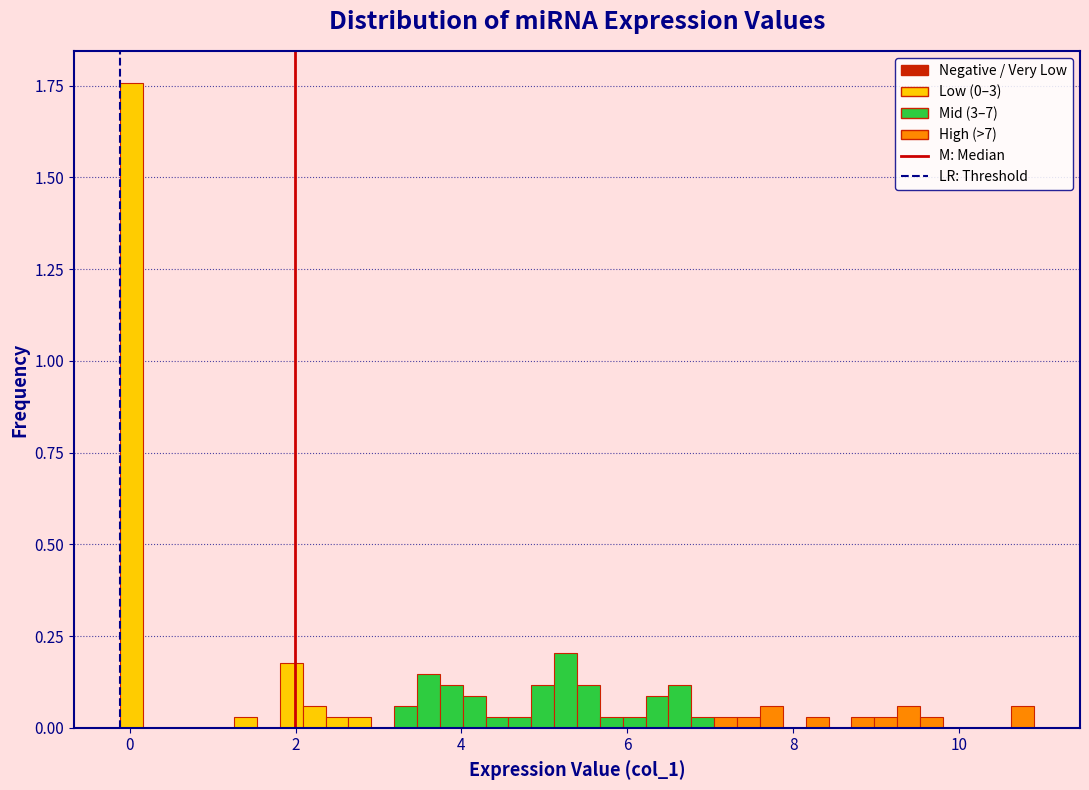

Read against the x-axis, roughly where is the centre of the tallest bar?

0.0